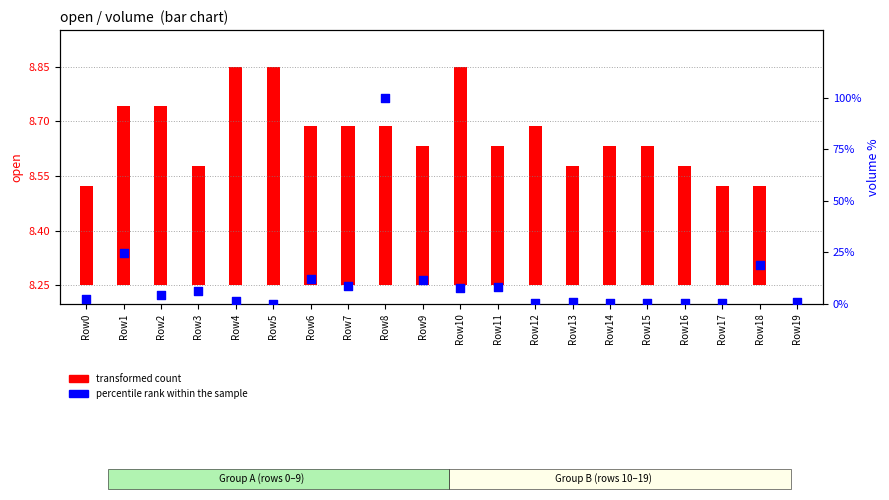

Which series has the widest spread of Y values?

percentile rank within the sample